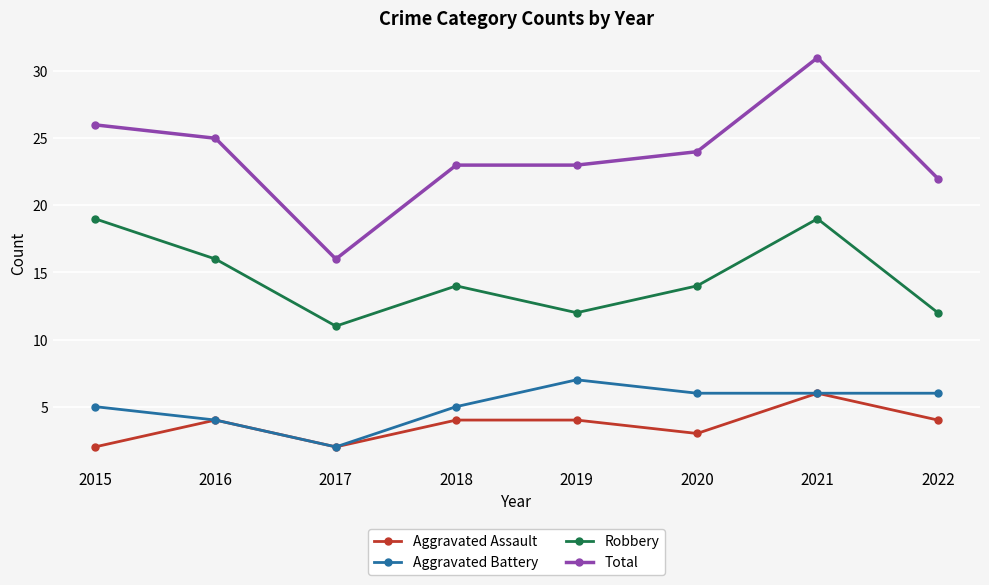

Where is the first local minimum for Robbery?

2017